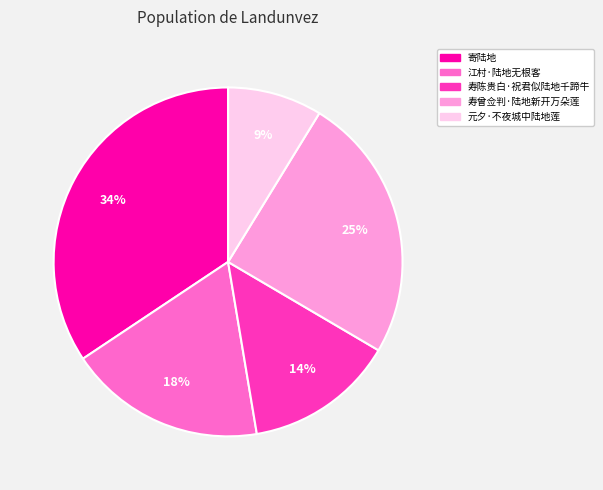

Combined, do 江村·陆地无根客 and 寿曾佥判·陆地新开万朵莲 account for over 50%?

No